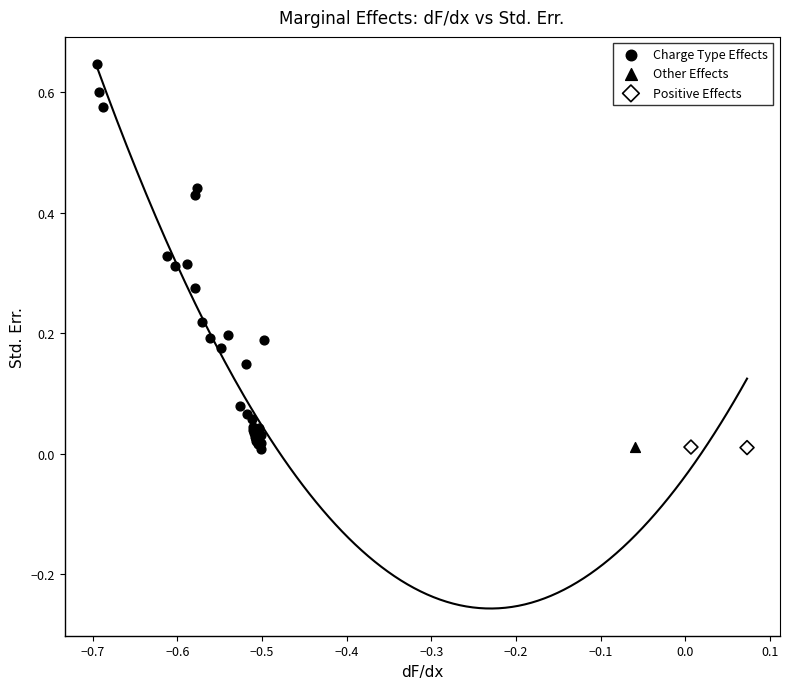

What are all the series names shown in the legend?

Charge Type Effects, Other Effects, Positive Effects